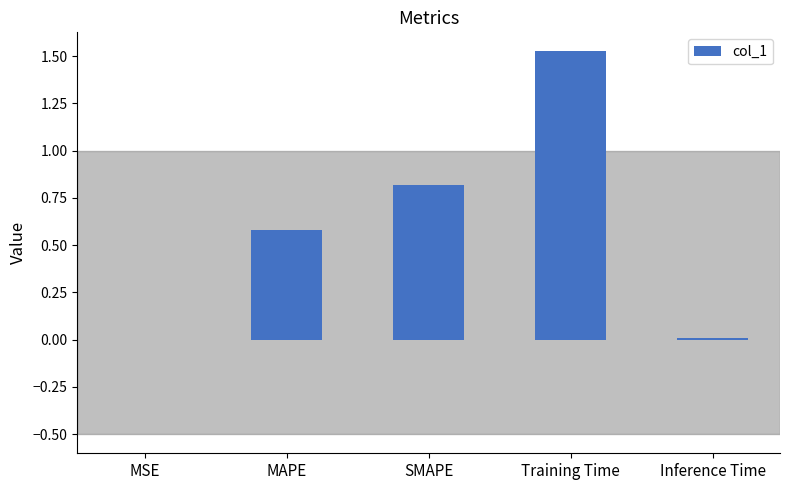

Is it true that the value at MAPE is 0.6?

True